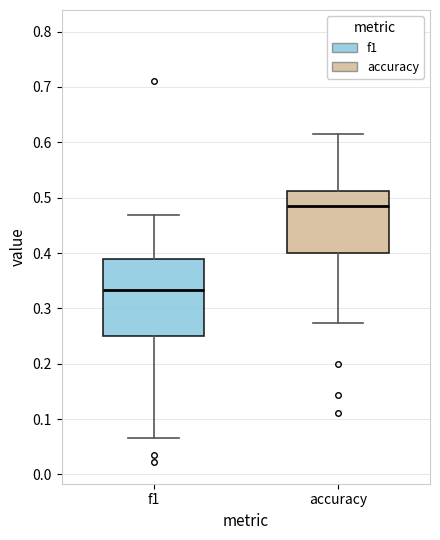

Reading left to right, read every box against the y-axis: the position of its median line, the range the box covers, and the ends of its whiskers. The values are not printed on the chart, so give them approximately, as read against the axis.

f1: median 0.33, box 0.25 to 0.39, whiskers 0.07 to 0.47
accuracy: median 0.49, box 0.40 to 0.51, whiskers 0.27 to 0.62